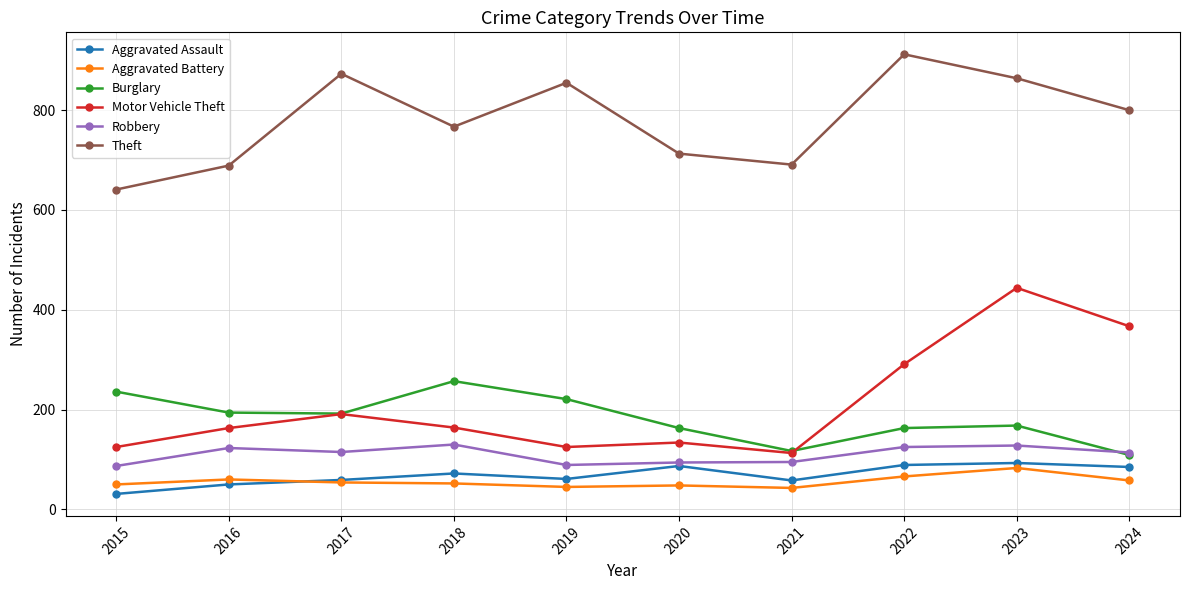

The Theft series shows 689 at 2016. True or false?

True